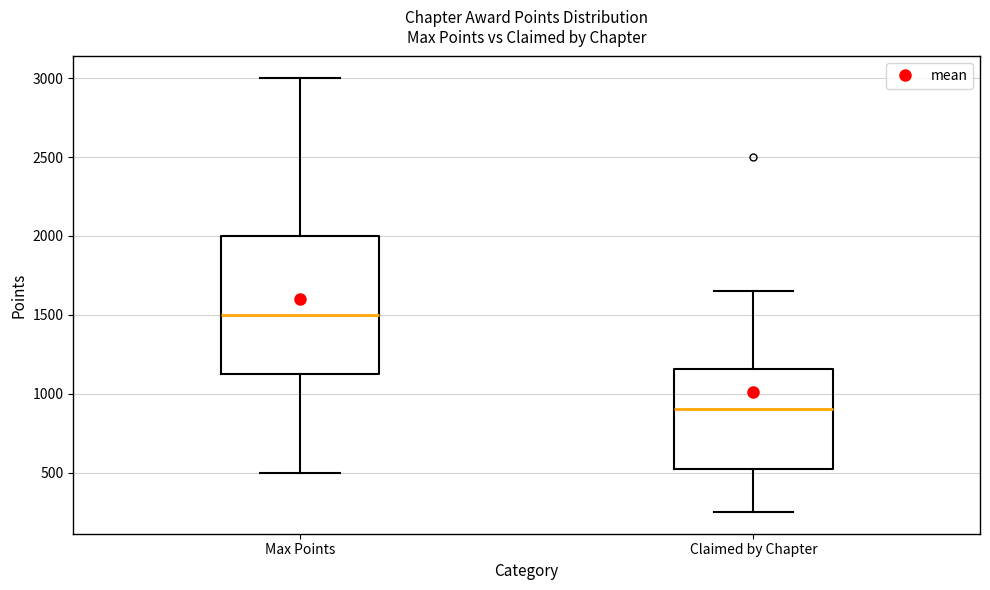

Reading left to right, transcribe this box plot: for each box, give where its median line is, the range the box spans, and where its two whiskers end, as read against the y-axis. The values are not printed on the chart, so give them approximately, as read against the axis.

Max Points: median 1500, box 1150 to 2000, whiskers 500 to 3000
Claimed by Chapter: median 900, box 550 to 1150, whiskers 250 to 1650